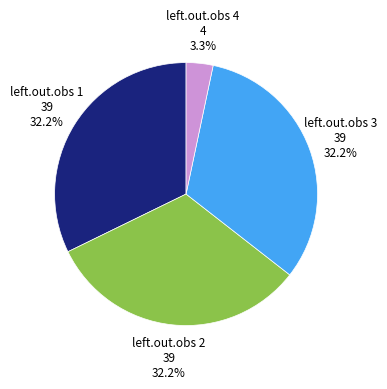

To the nearest percent, what is the difference between the largest and smallest slice percentages?

29%